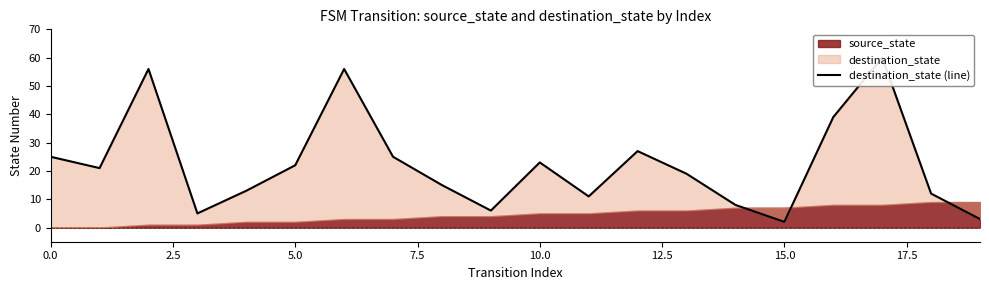

How many points are lower than both their immediate neighbors (excluding endpoints)?

5